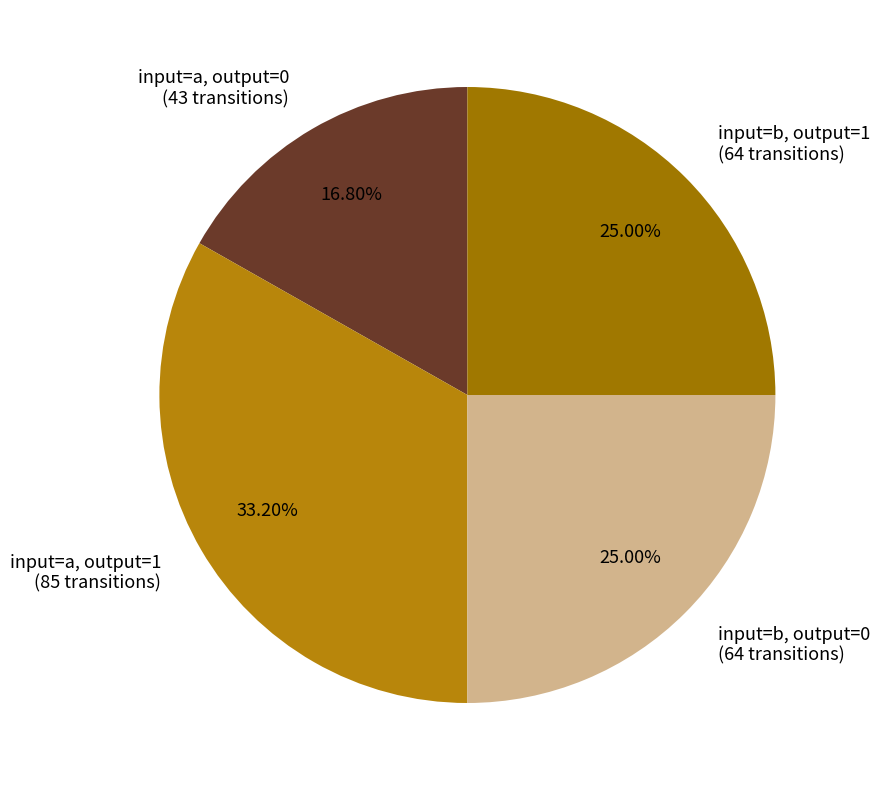

Does input=a, output=0 (43 transitions) represent more than half of the total?

No